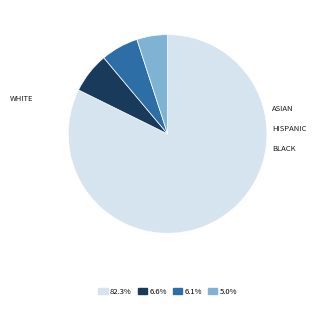

Is there a majority slice in this chart?

Yes